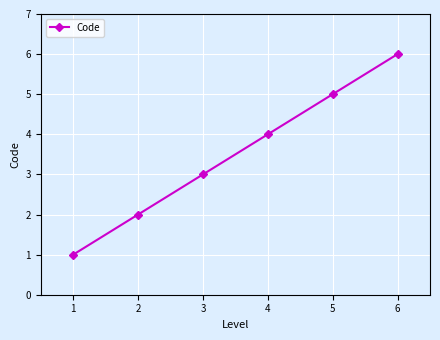

How many values are between 2 and 5?

4